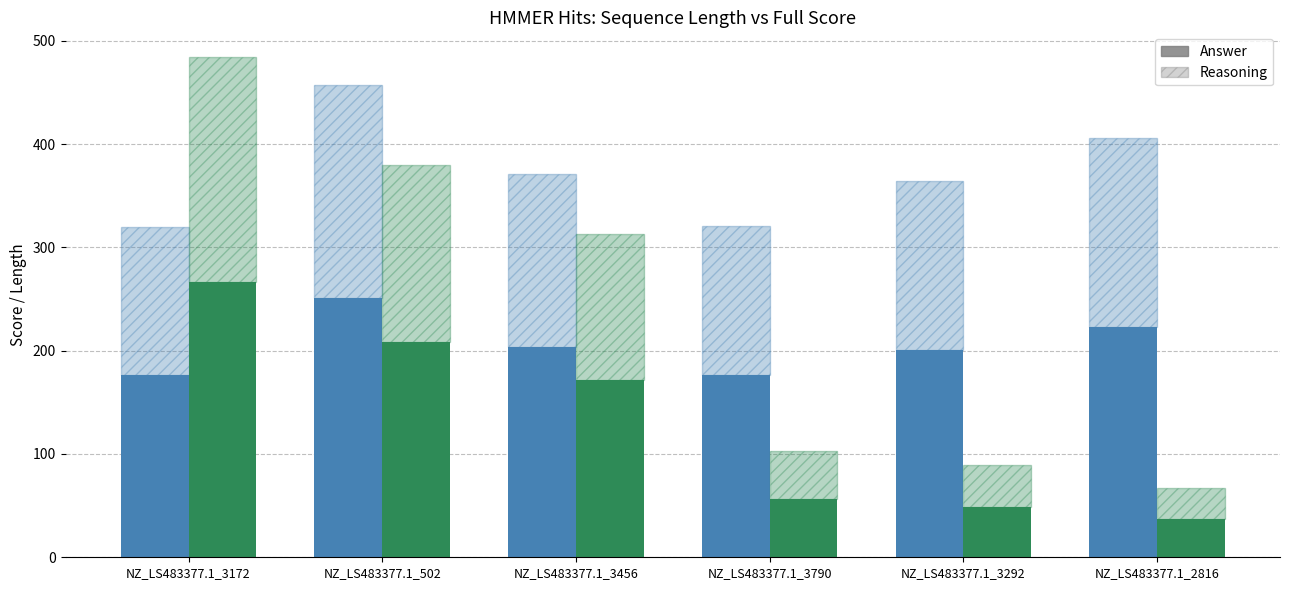

Which category has the lowest value in the col_3 (seq_len) series?

NZ_LS483377.1_3172